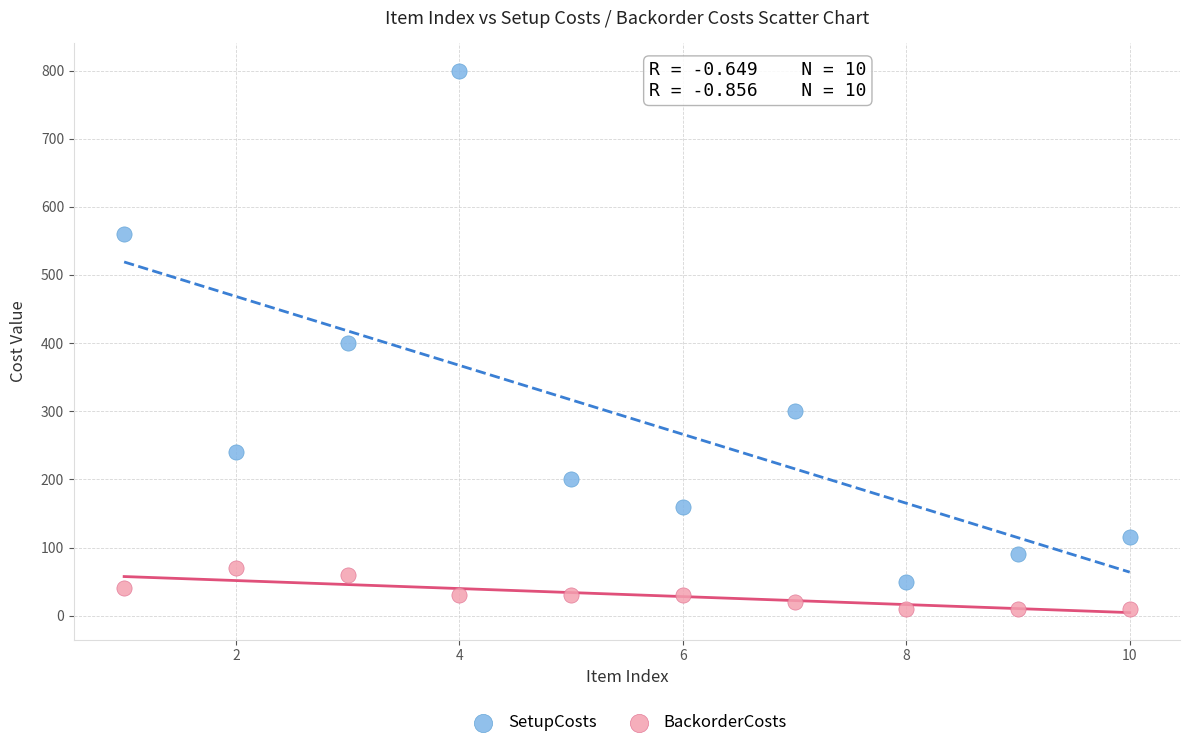

What is the X range (max minus min) for the scatter plot?

9